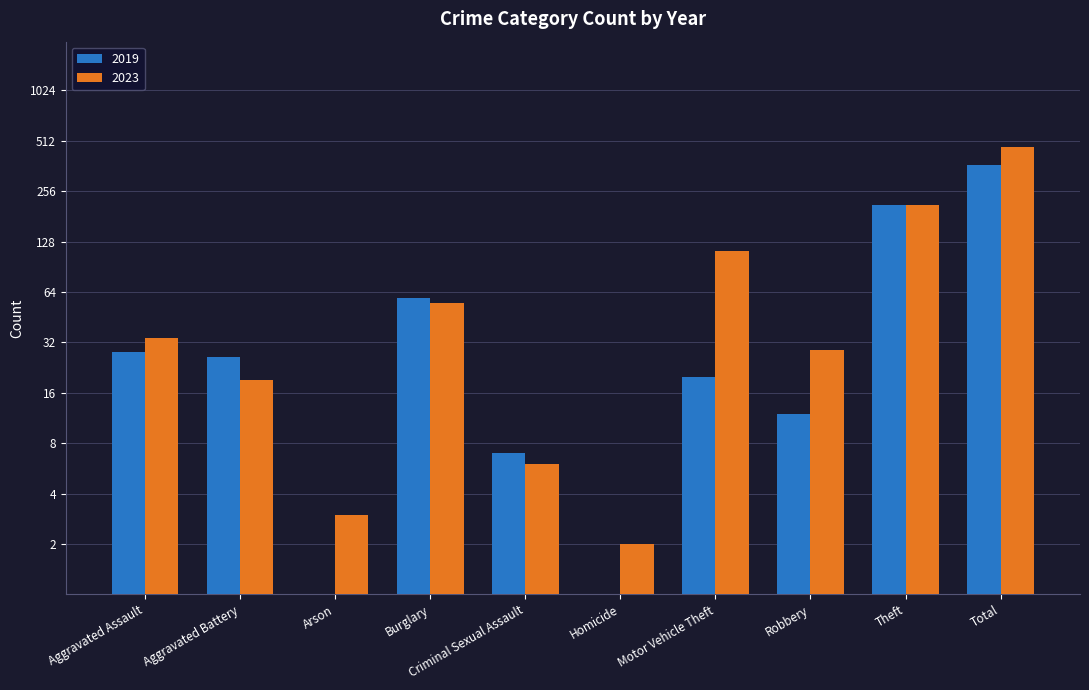

What is the sum of the 2023 values at Criminal Sexual Assault and Robbery?

35